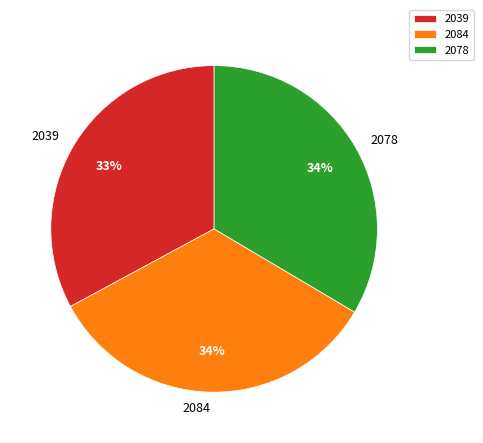

What is the smallest slice in the pie chart?

2039